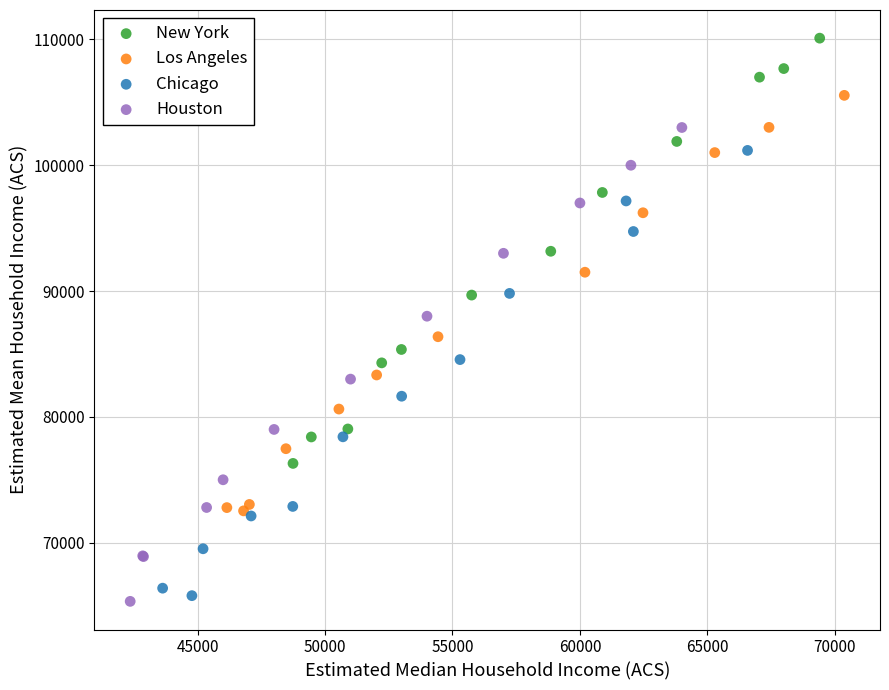

Which series has the widest spread of Y values?

Houston